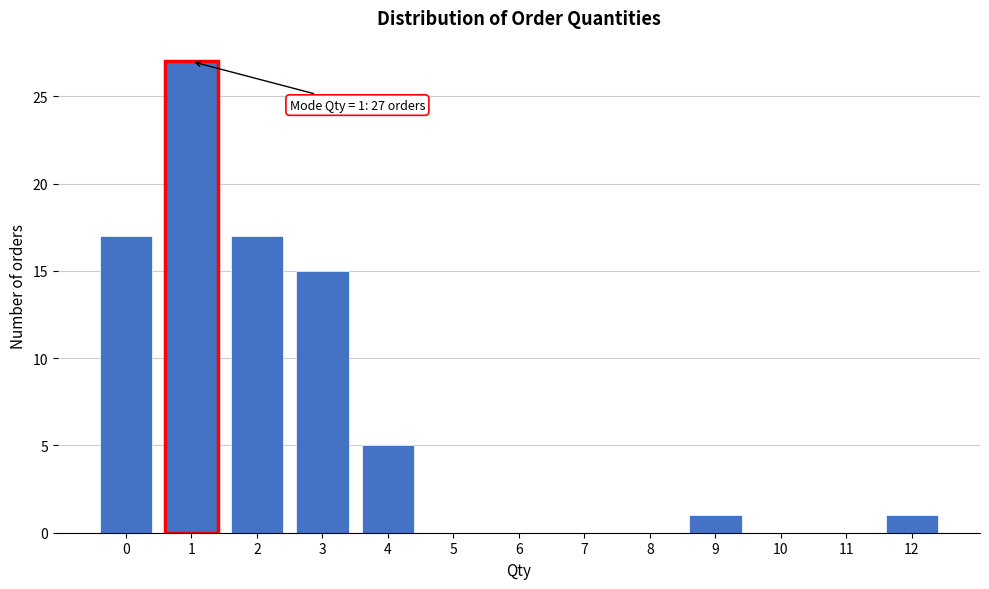

Which range on the x-axis has the tallest bar?

0.5 to 1.5